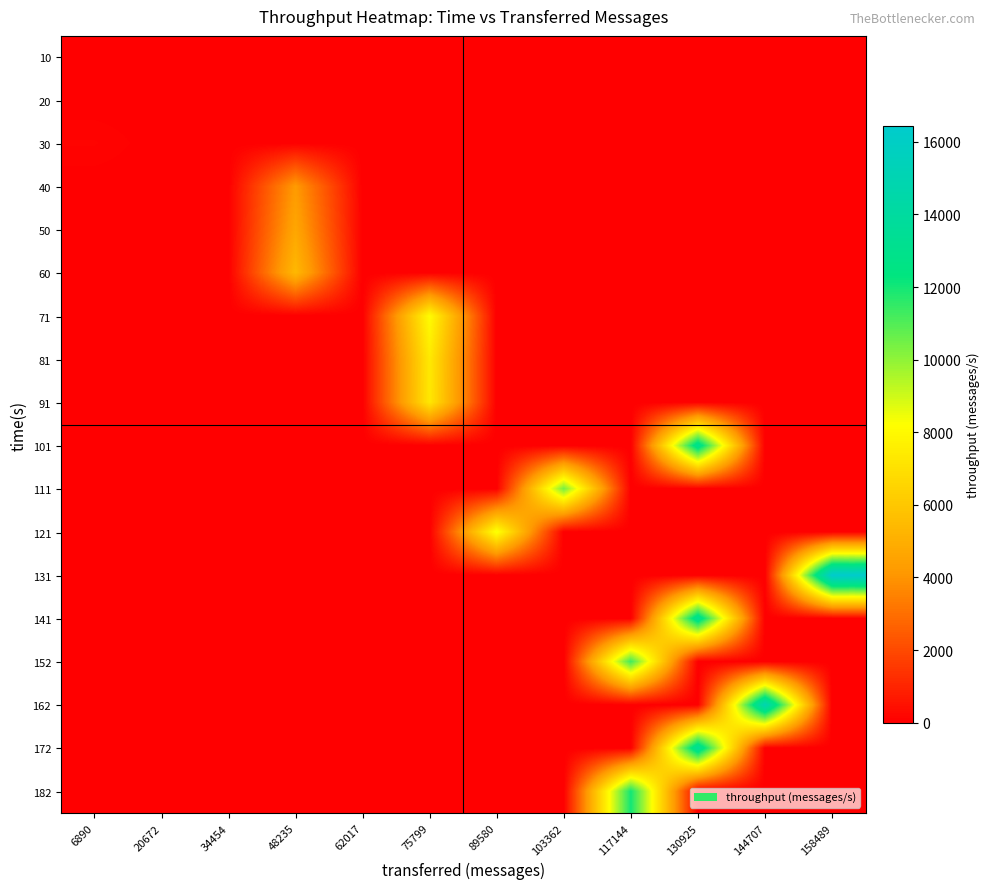

Which has a higher value, 48235 or 6890?

48235